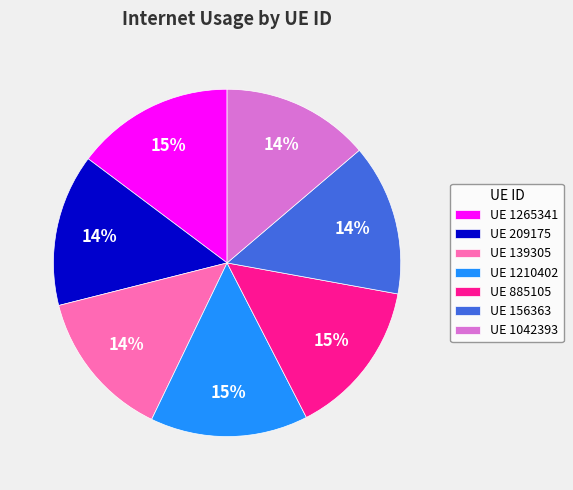

To the nearest percent, what is the average slice percentage?

14%